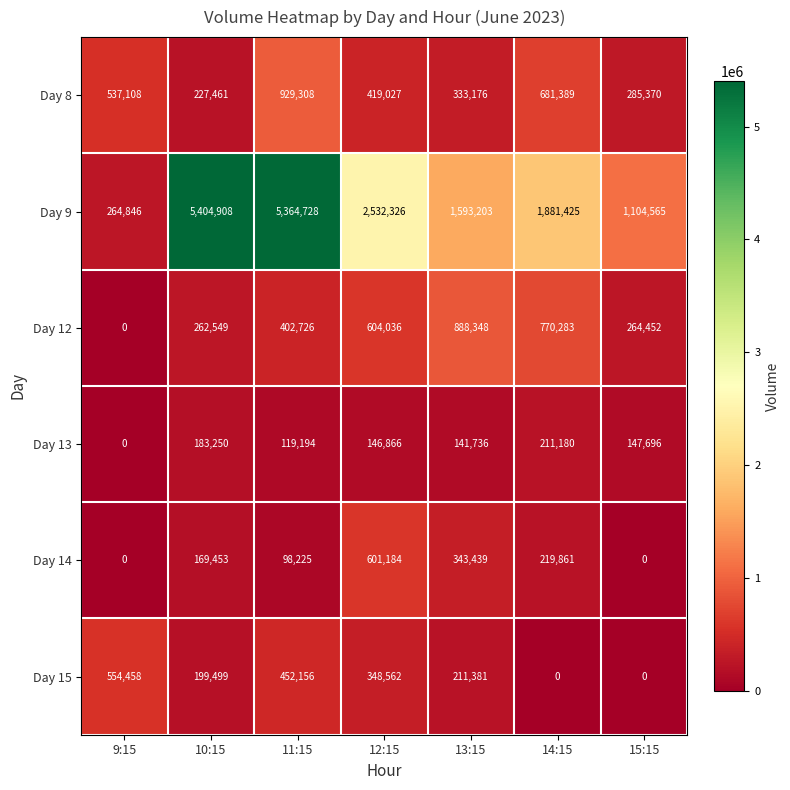

What is the difference between the Day 9 values at 10:15 and 9:15?

5140062